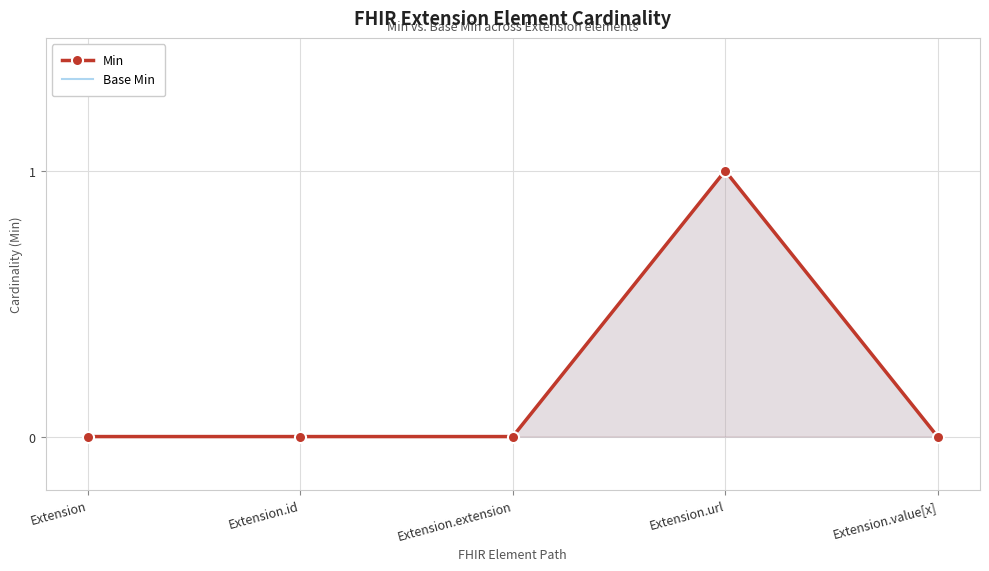

At which category is the sum across all series the highest?

Extension.url